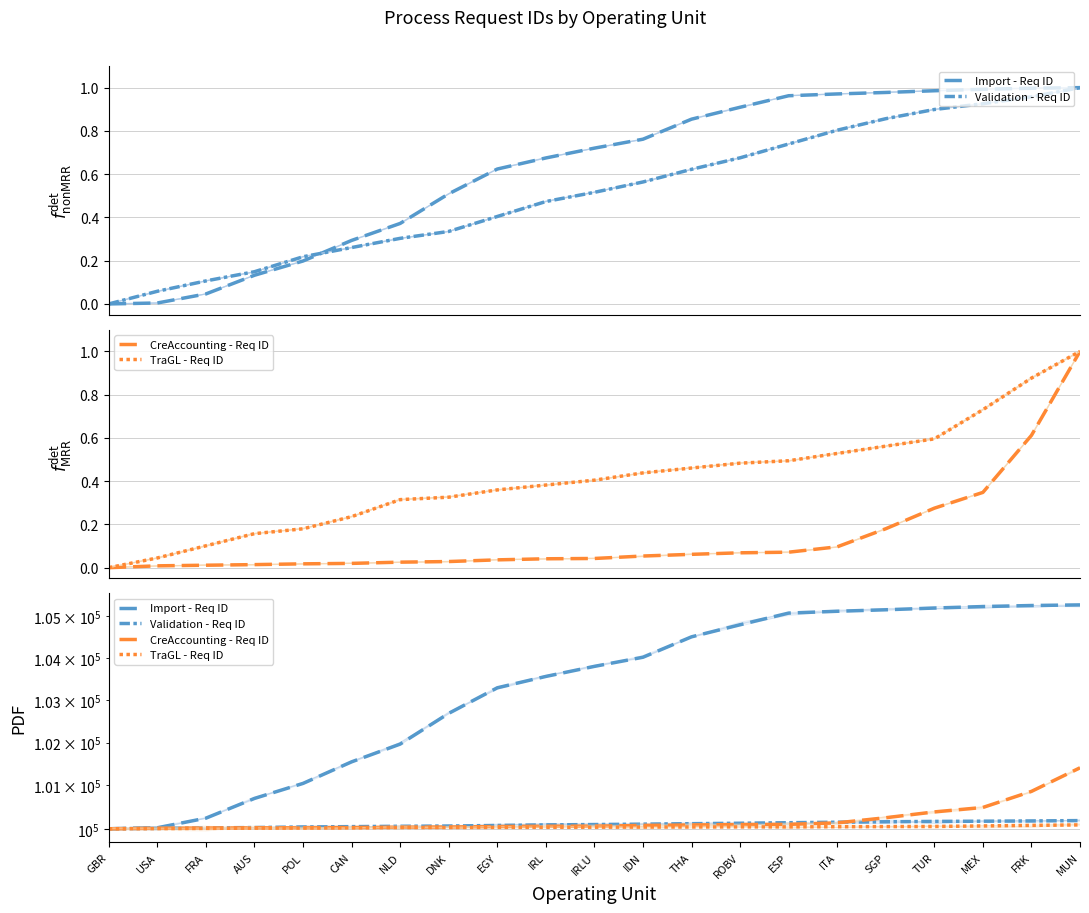

What is the maximum value shown in the chart?

105280